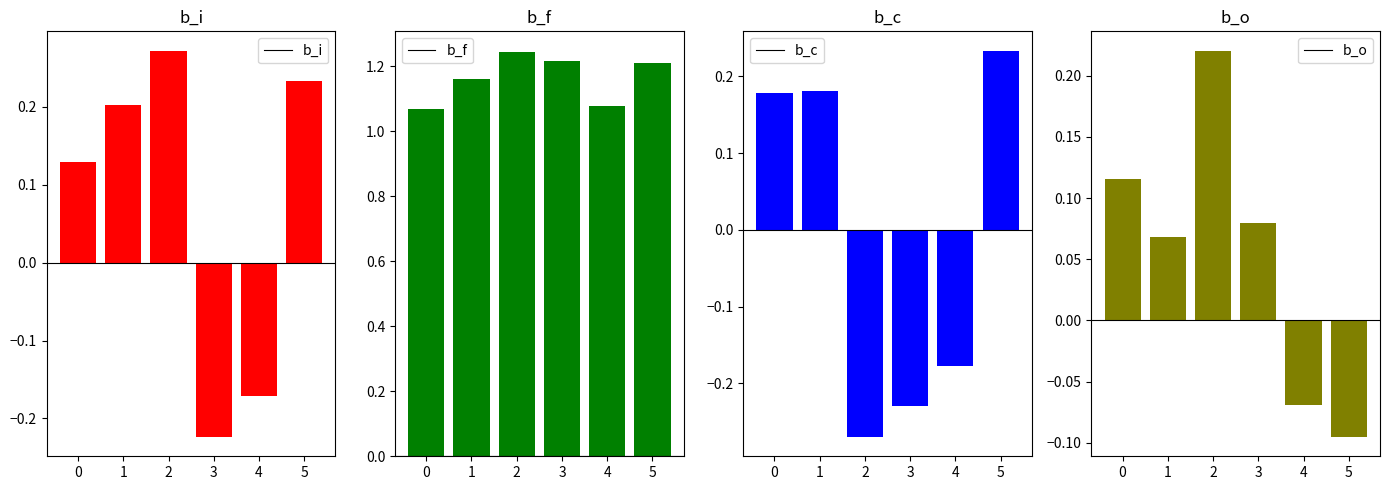

How many groups of bars are there?

6